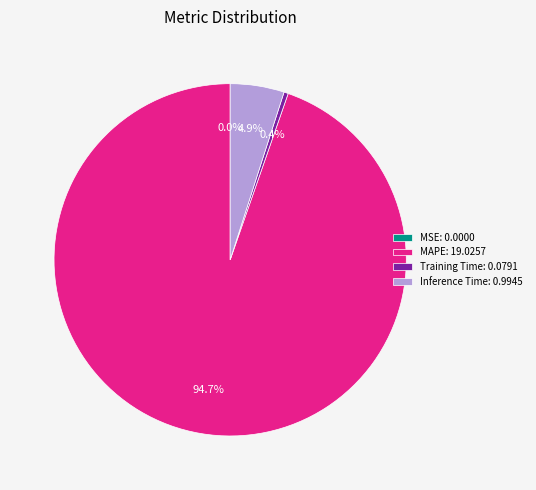

Does any single category account for the majority?

Yes